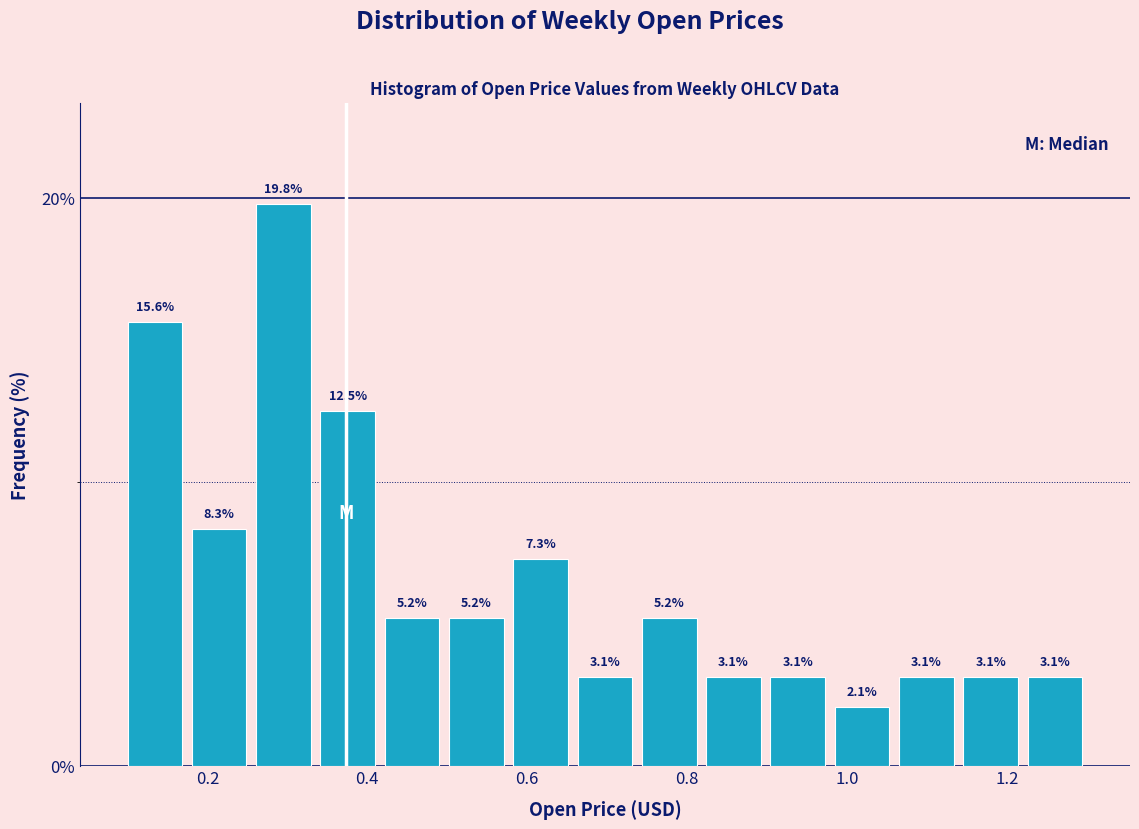

Reading left to right, transcribe this chart: for each bar, give the range it covers on the x-axis and its height. The bar edges are not printed on the chart, so give them approximately, as read against the axis.

0.10 to 0.18: 15.6
0.18 to 0.26: 8.3
0.26 to 0.34: 19.8
0.34 to 0.42: 12.5
0.42 to 0.50: 5.2
0.50 to 0.58: 5.2
0.58 to 0.66: 7.3
0.66 to 0.74: 3.1
0.74 to 0.82: 5.2
0.82 to 0.90: 3.1
0.90 to 0.98: 3.1
0.98 to 1.06: 2.1
1.06 to 1.14: 3.1
1.14 to 1.22: 3.1
1.22 to 1.30: 3.1